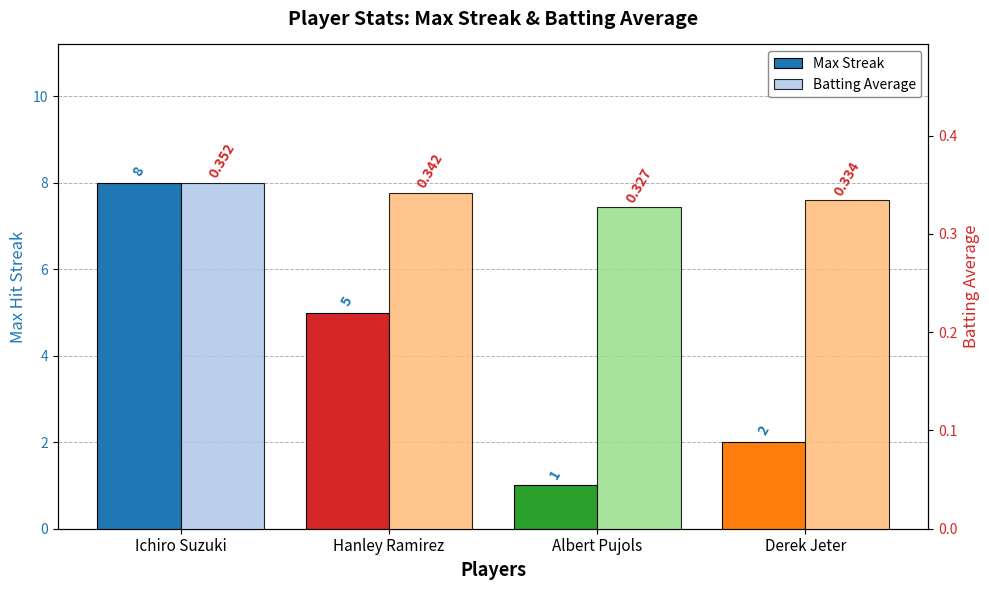

Rank the series at Derek Jeter from lowest to highest value.

Batting Average, Max Streak